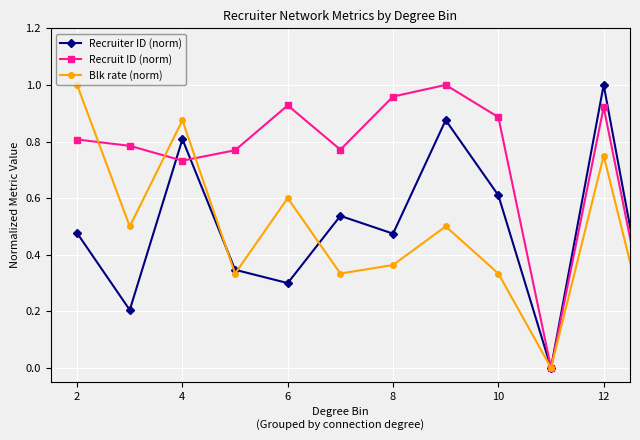

Which series has the largest total across all categories?

Recruit ID (norm)